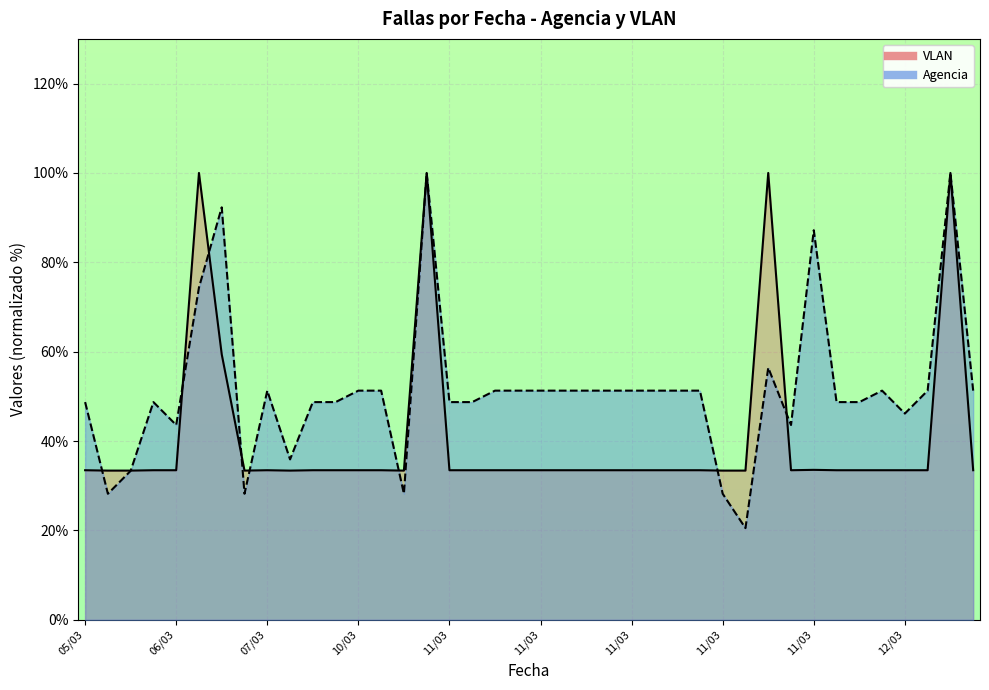

Which series has the largest range (max minus min)?

Agencia